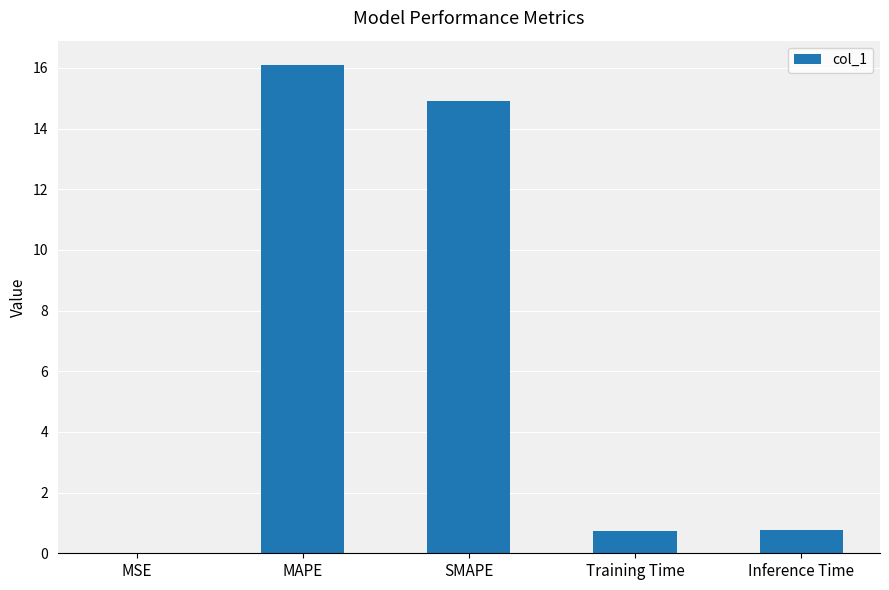

What is the greatest value displayed?

16.1